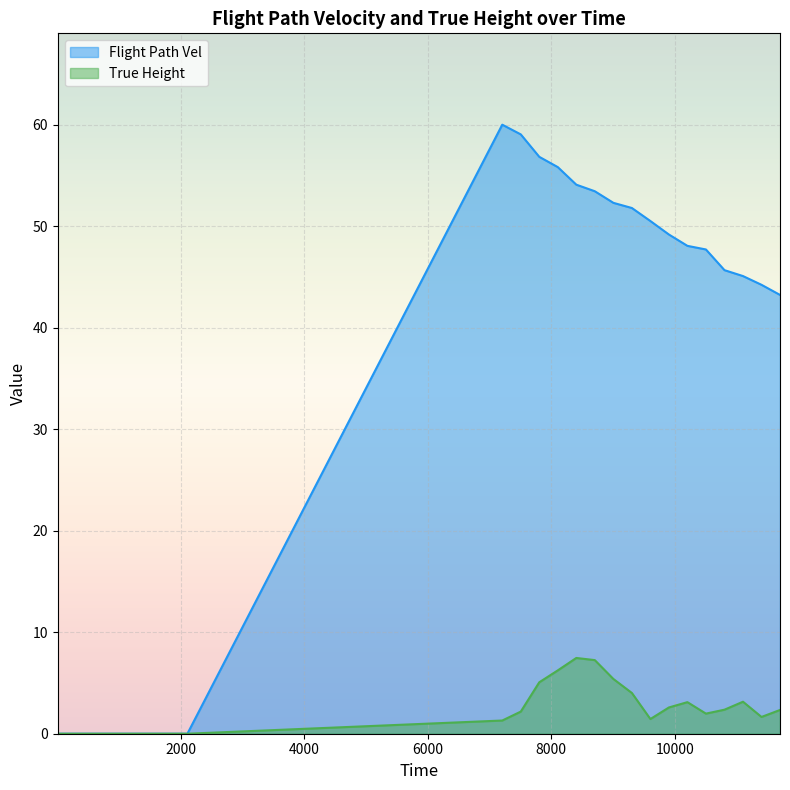

True or false: True Height and Flight Path Vel cross at least once.

False